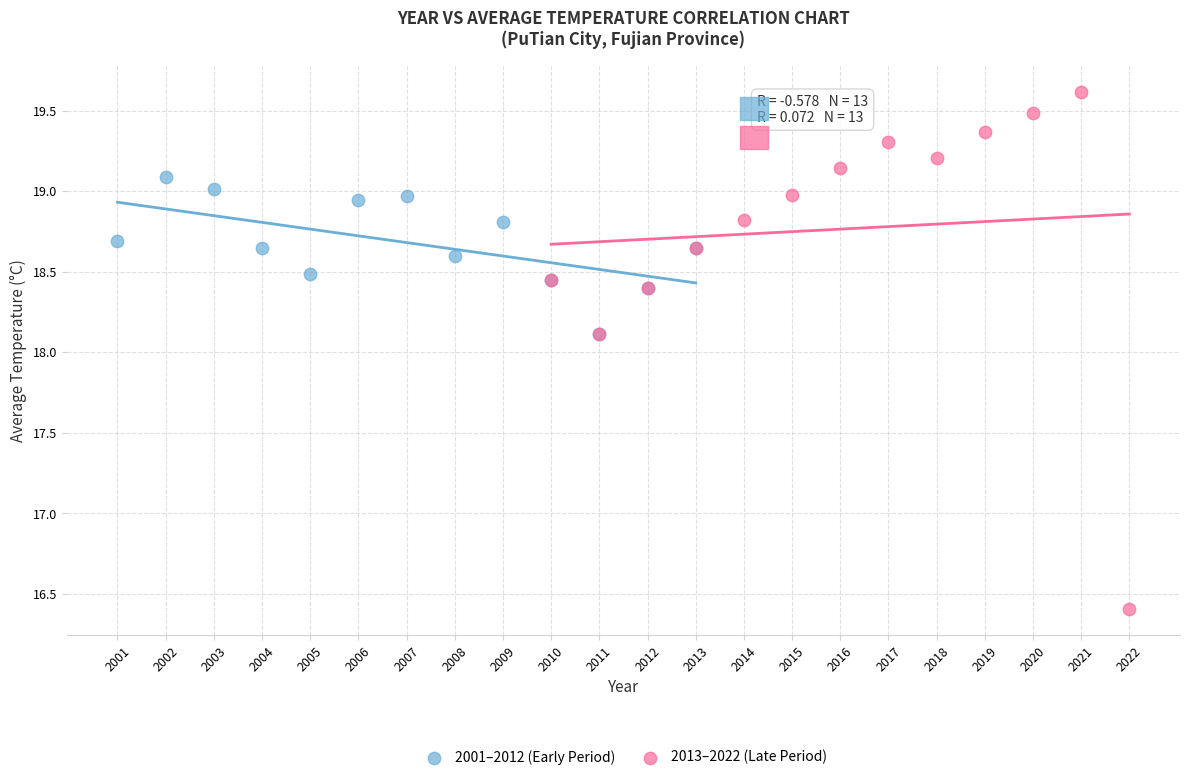

Which series has the largest Y range (max minus min)?

2013–2022 (Late Period)